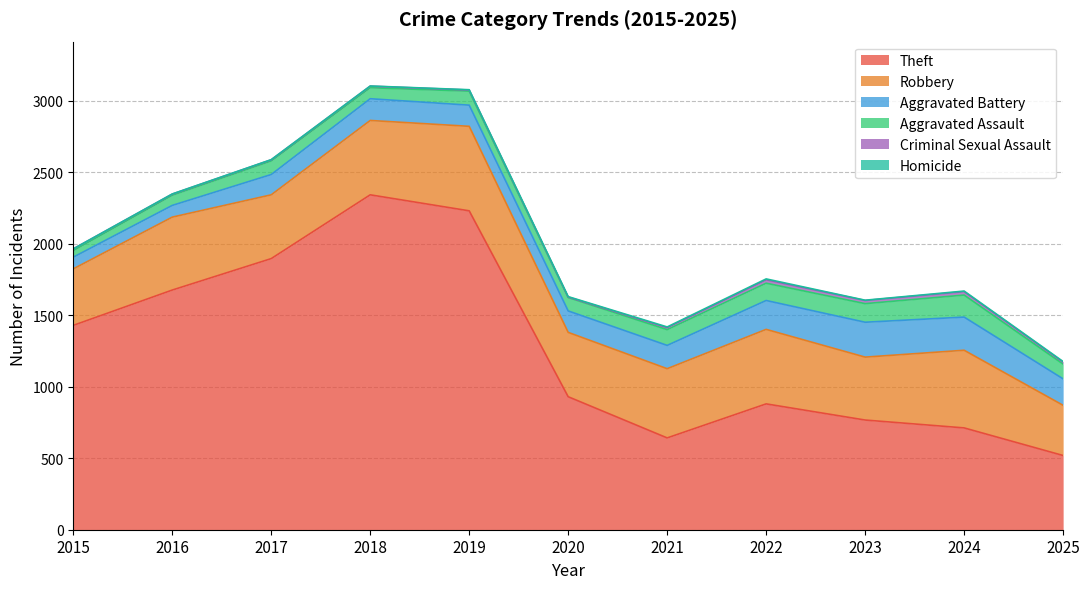

What is the difference between the highest and lowest values at 2020?

927